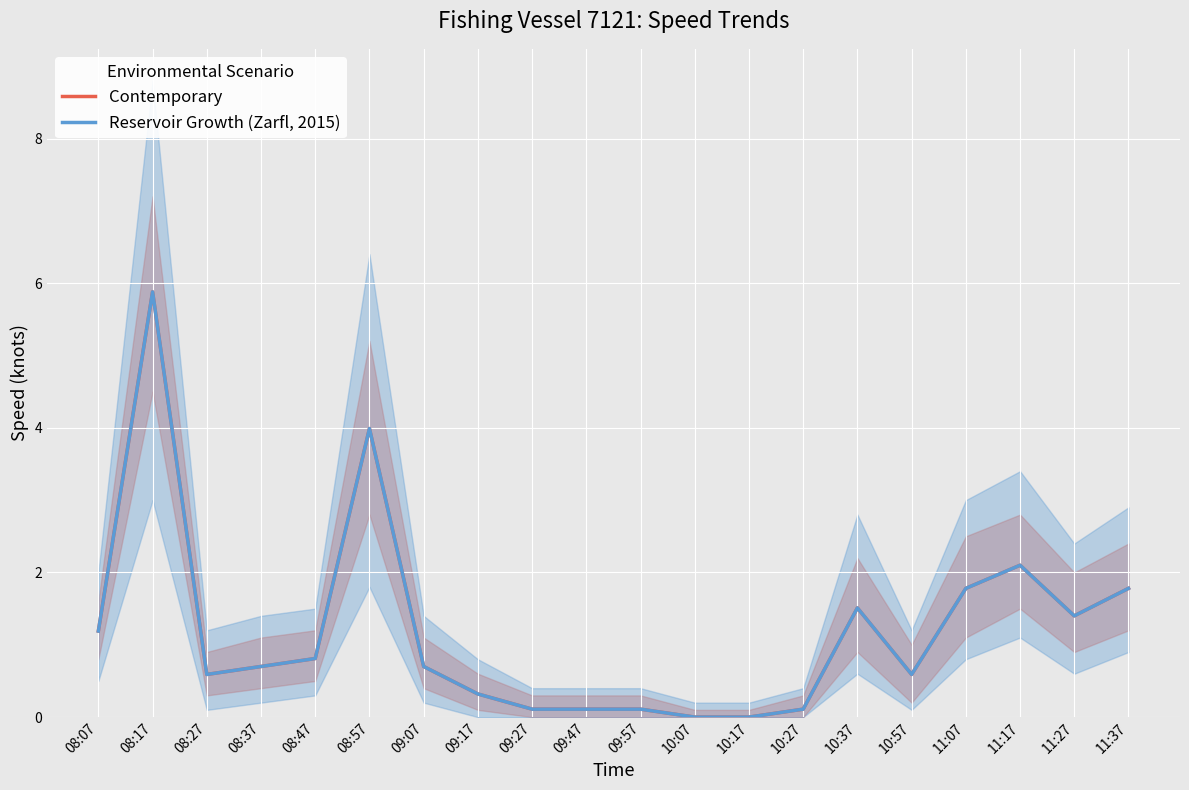

How many interior local peaks does the Contemporary series have?

4